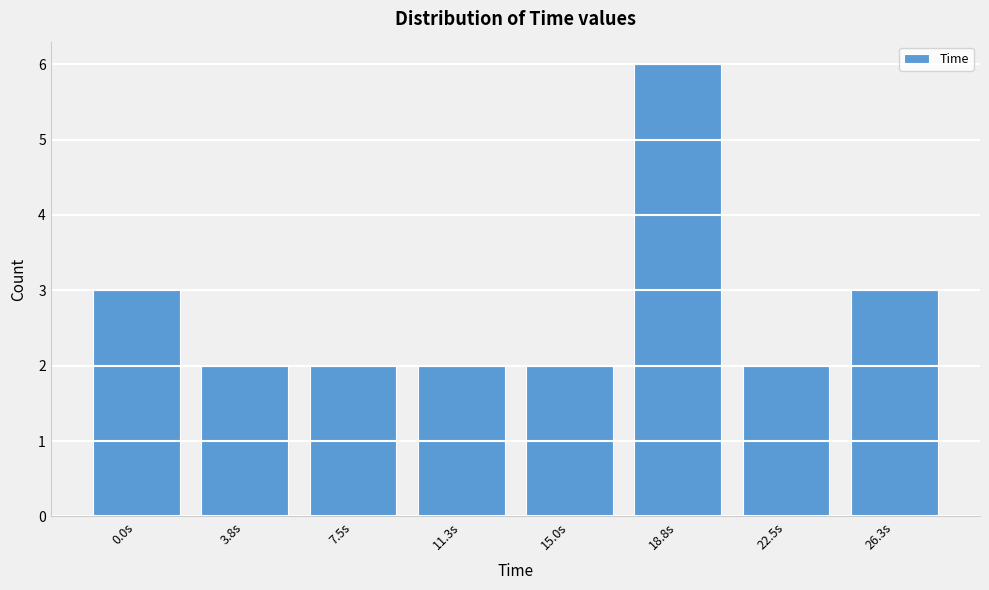

Reading right to left, list all the values displayed in this chart.

3	2	6	2	2	2	2	3